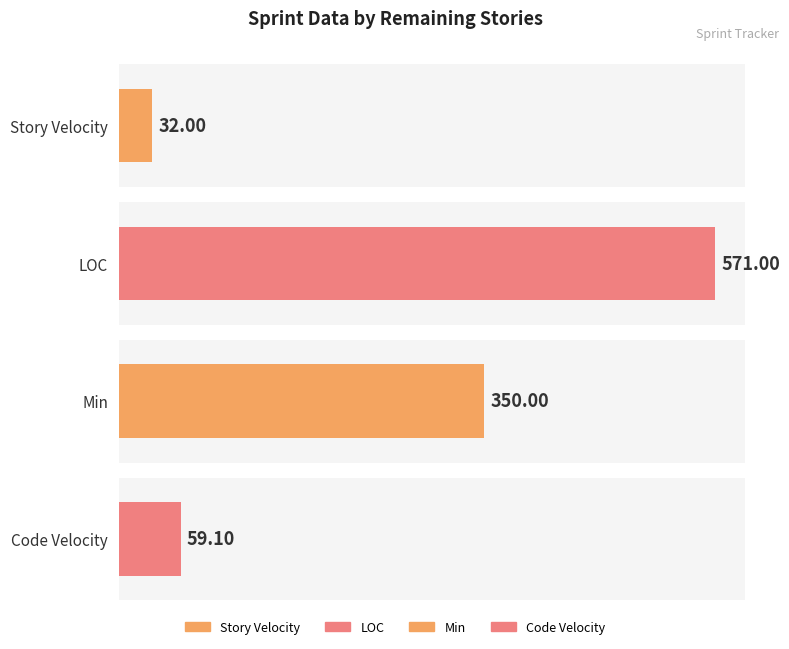

What are all the series names shown in the legend?

Story Velocity, LOC, Min, Code Velocity